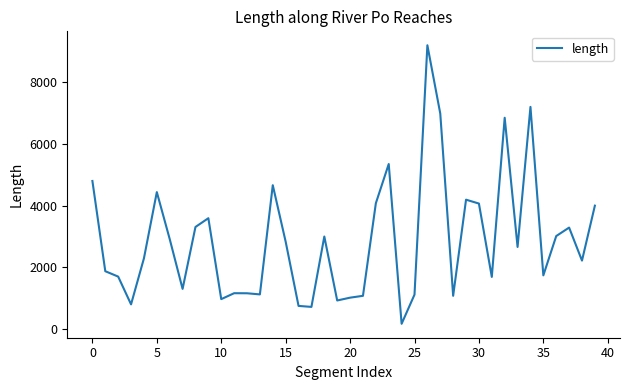

What is the maximum value shown in the chart?

9200.0